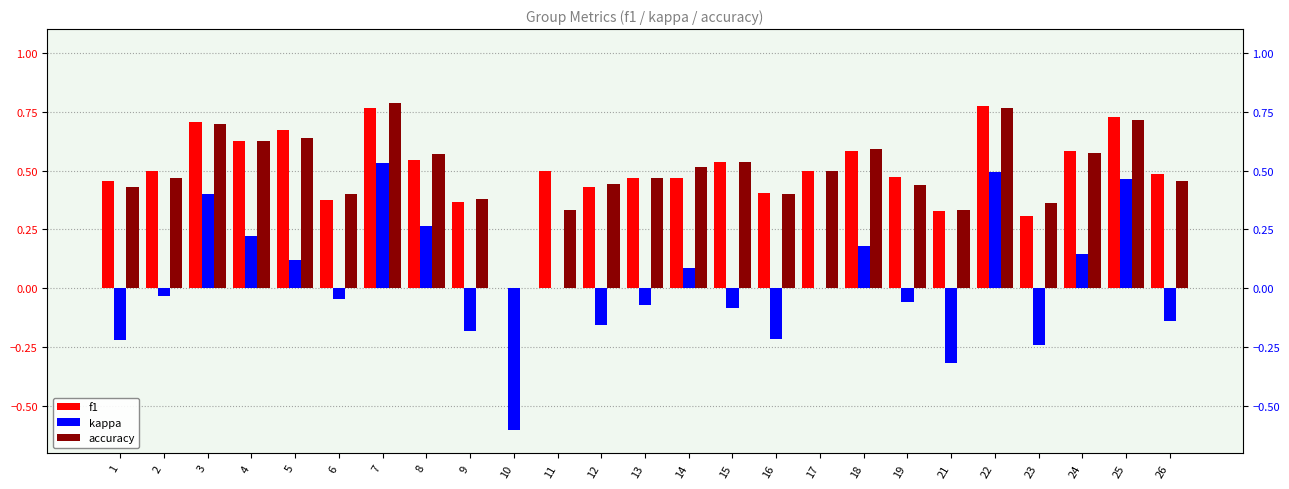

Reading right to left, extract all data points from this chart.

f1: 26=0.5	25=0.7	24=0.6	23=0.3	22=0.8	21=0.3	19=0.5	18=0.6	17=0.5	16=0.4	15=0.5	14=0.5	13=0.5	12=0.4	11=0.5	10=0.0	9=0.4	8=0.5	7=0.8	6=0.4	5=0.7	4=0.6	3=0.7	2=0.5	1=0.5
kappa: 26=-0.1	25=0.5	24=0.1	23=-0.2	22=0.5	21=-0.3	19=-0.1	18=0.2	17=0.0	16=-0.2	15=-0.1	14=0.1	13=-0.1	12=-0.2	11=0.0	10=-0.6	9=-0.2	8=0.3	7=0.5	6=-0.0	5=0.1	4=0.2	3=0.4	2=-0.0	1=-0.2
accuracy: 26=0.5	25=0.7	24=0.6	23=0.4	22=0.8	21=0.3	19=0.4	18=0.6	17=0.5	16=0.4	15=0.5	14=0.5	13=0.5	12=0.4	11=0.3	10=0.0	9=0.4	8=0.6	7=0.8	6=0.4	5=0.6	4=0.6	3=0.7	2=0.5	1=0.4